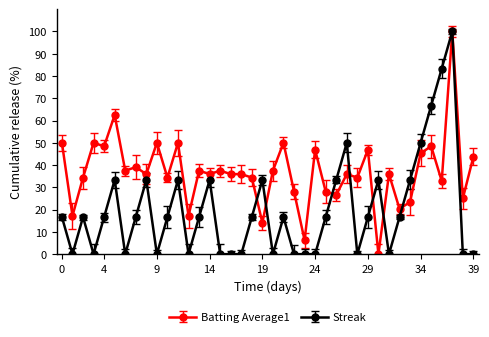

What is the highest value of the Streak series?

100.0